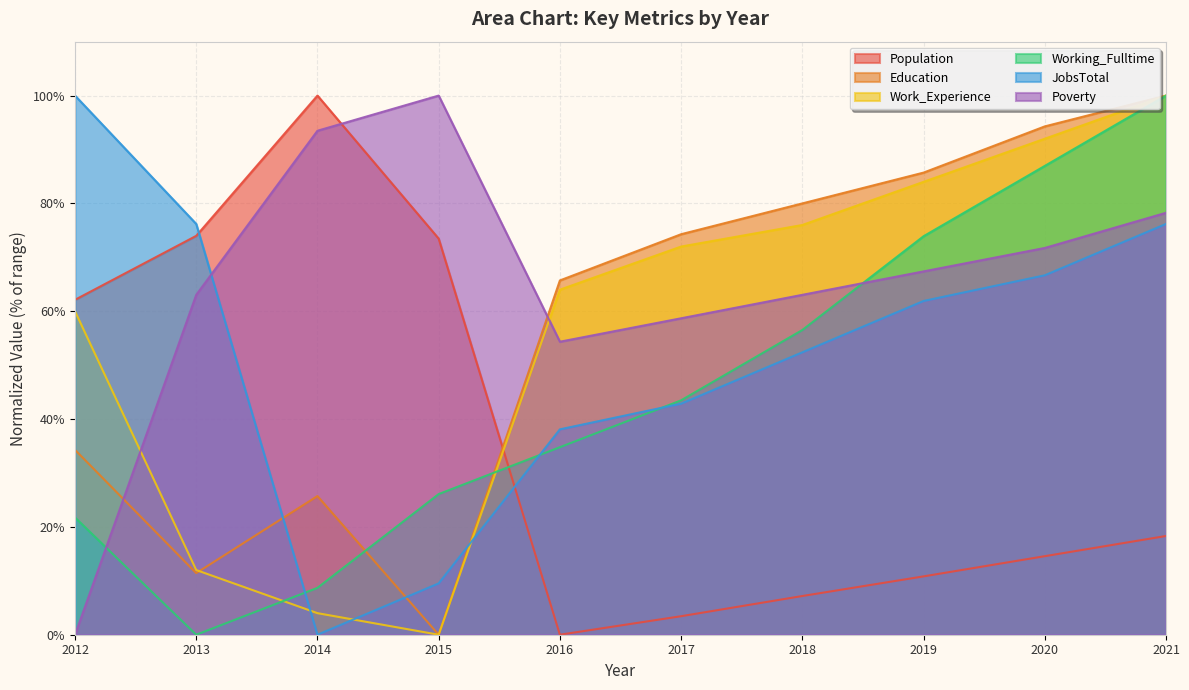

Which has a higher value, 2016 or 2019?

2019